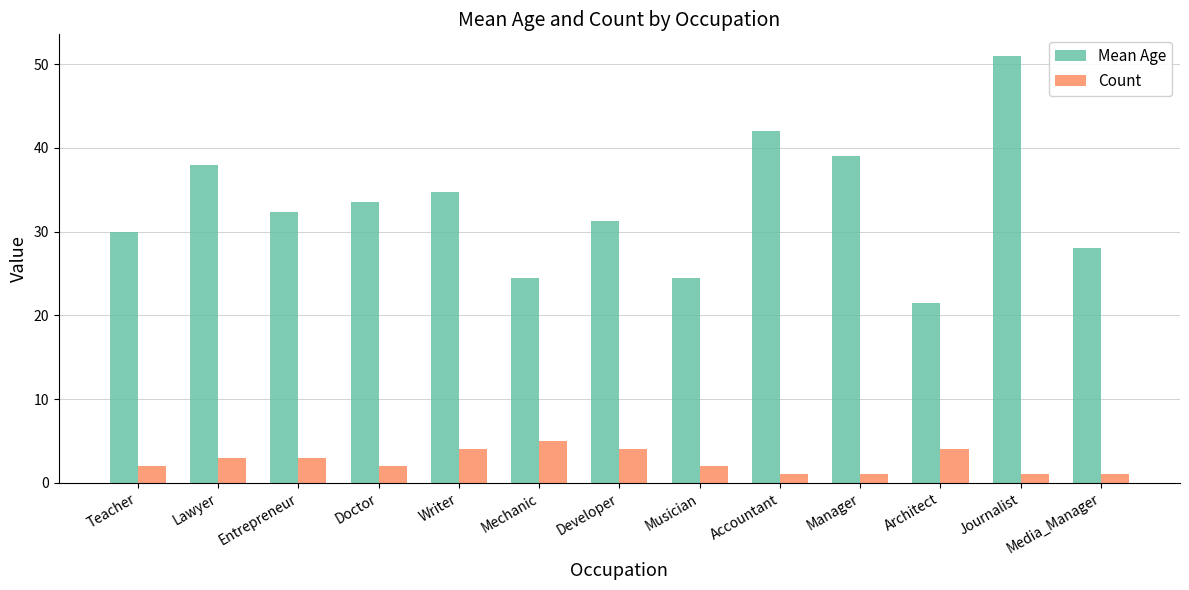

Rank the series by their maximum value, from highest to lowest.

Mean Age, Count